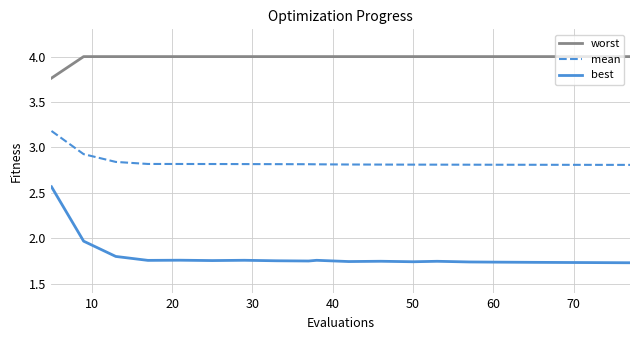

Which series has the largest range (max minus min)?

best